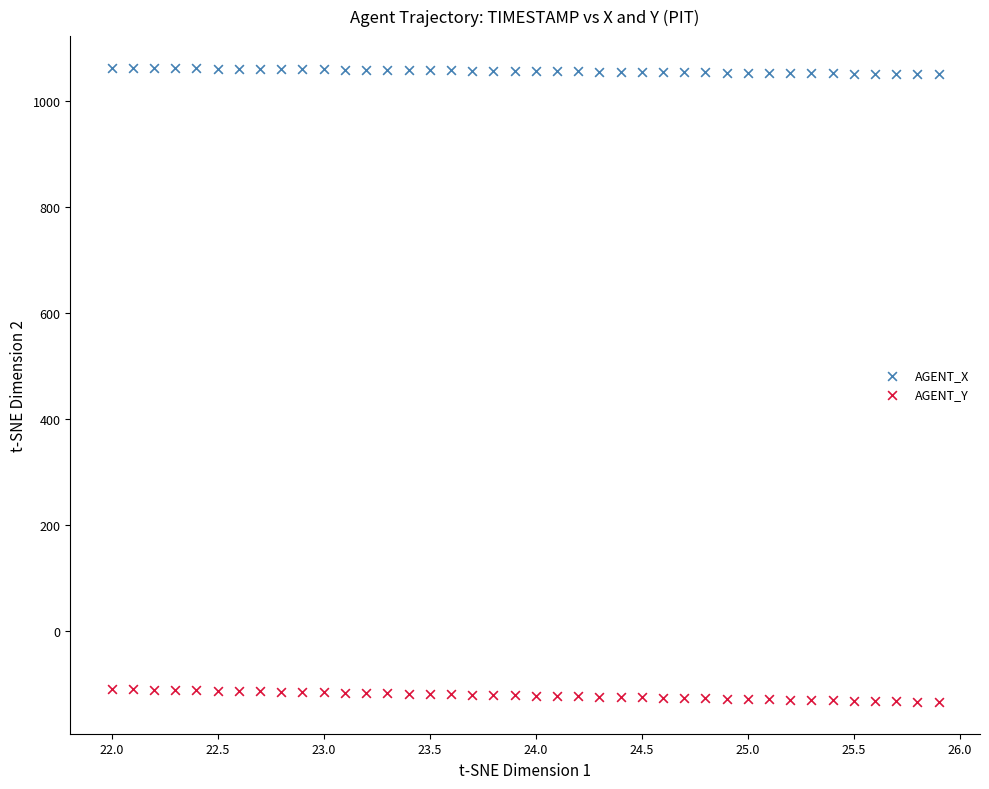

What are all the series names shown in the legend?

AGENT_X, AGENT_Y